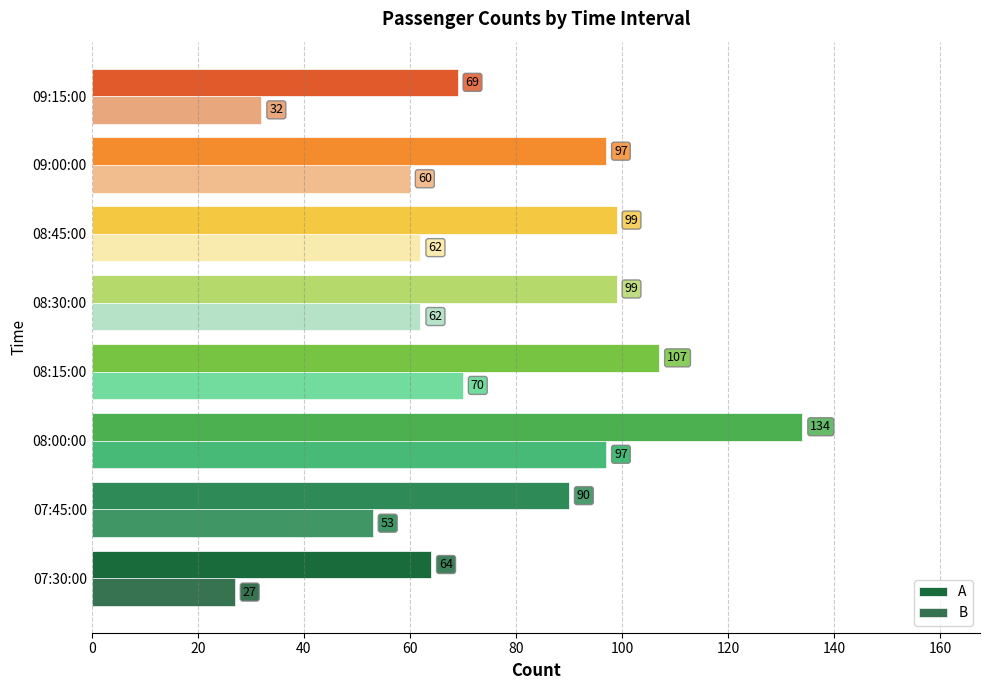

How many categories are shown in the chart?

8